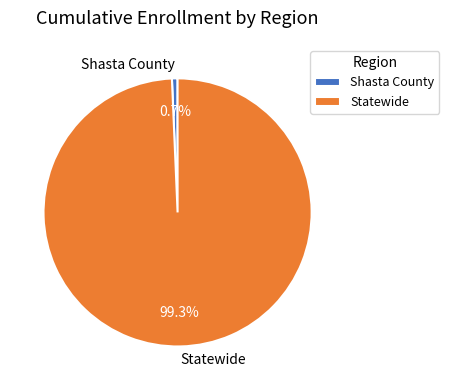

What percentage is the Shasta County slice, to the nearest percent?

1%